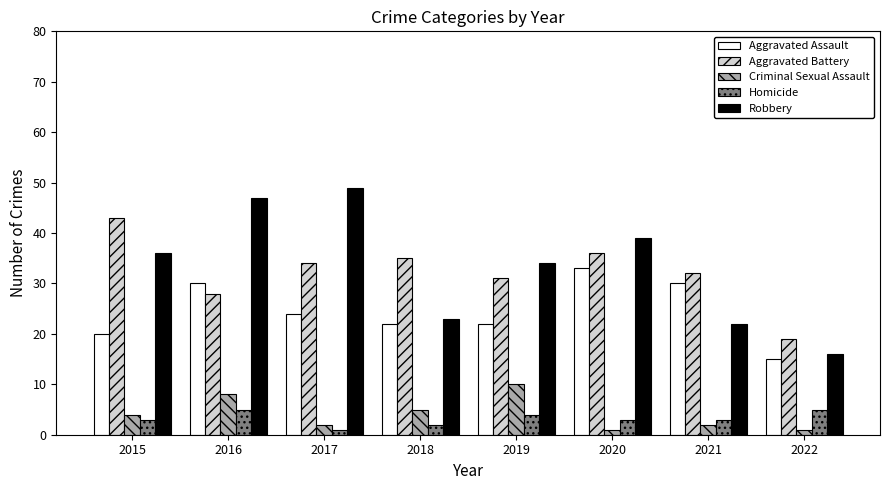

What is the difference between the Aggravated Assault values at 2020 and 2022?

18